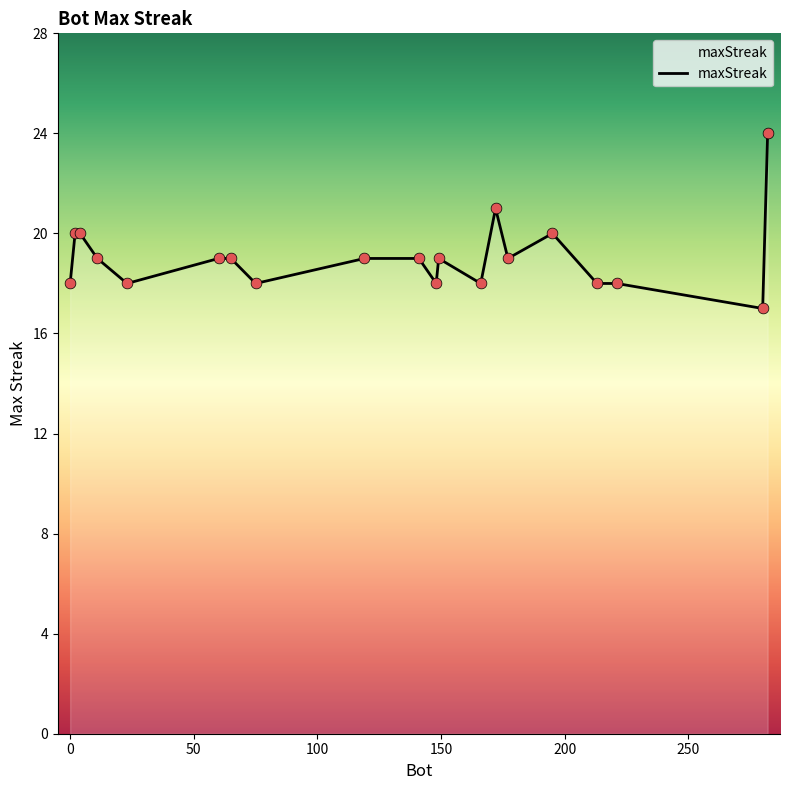

What is the difference between the maximum and minimum values?

7